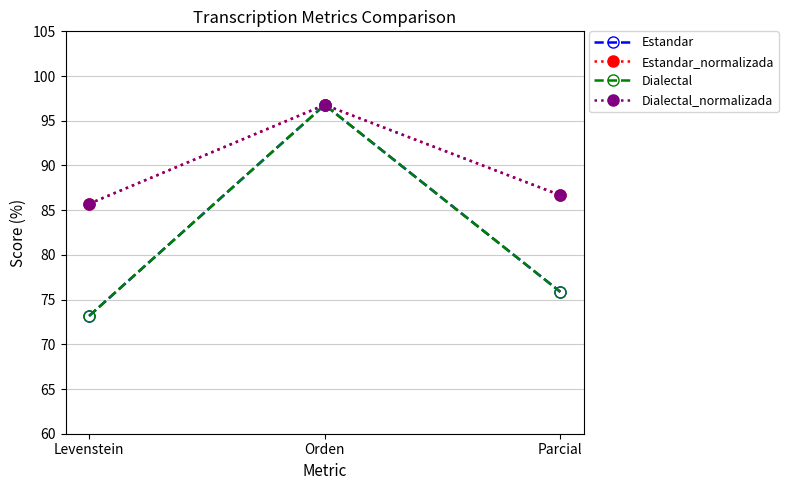

What is the approximate value of Estandar at Levenstein?

73.2